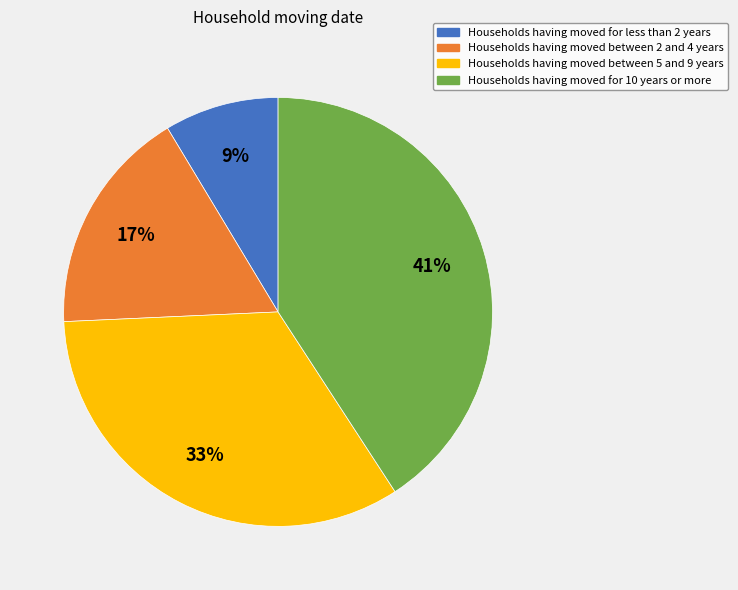

To the nearest percent, what is the average slice percentage?

25%